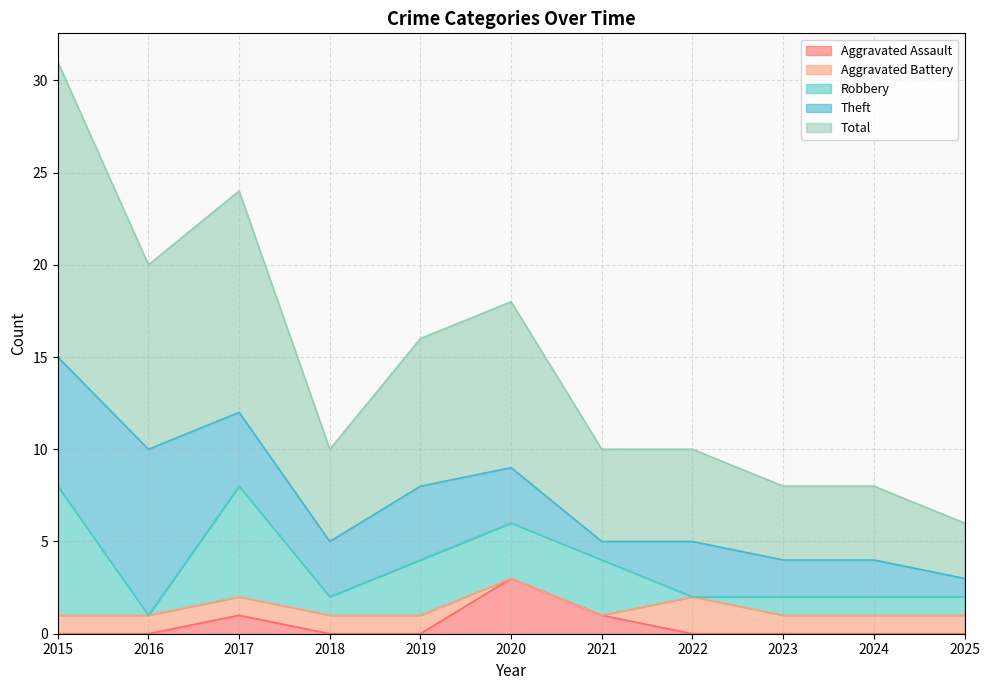

Is the value of Robbery at 2017 greater than the value of Aggravated Assault at 2016?

Yes